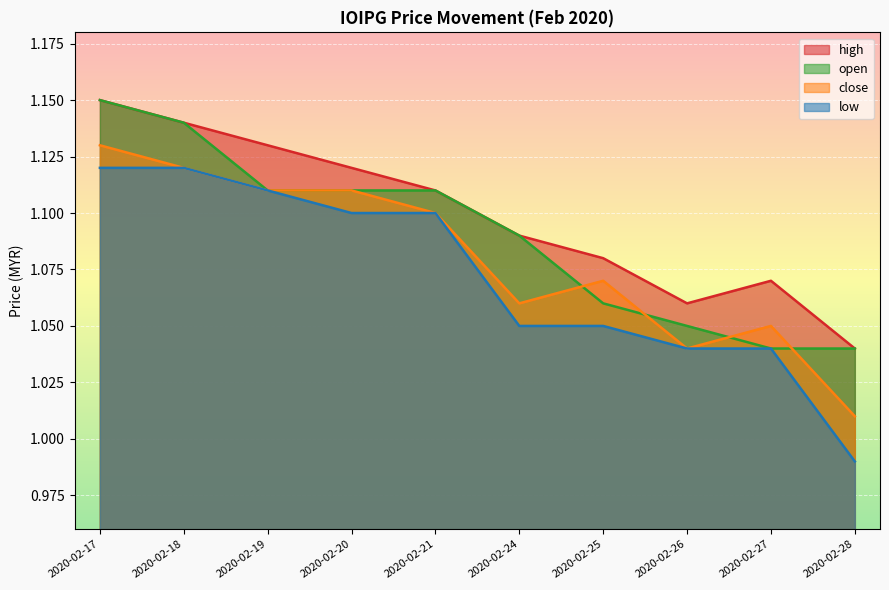

What is the value of the high point at the 9th from the left?

1.1